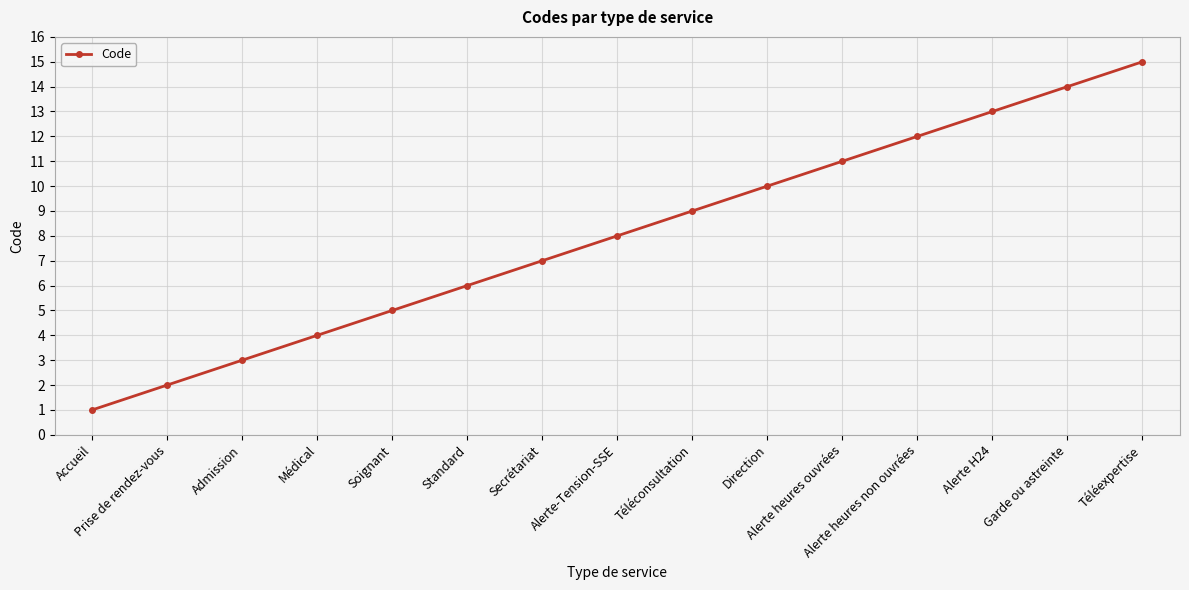

What is the sum of all values?

120